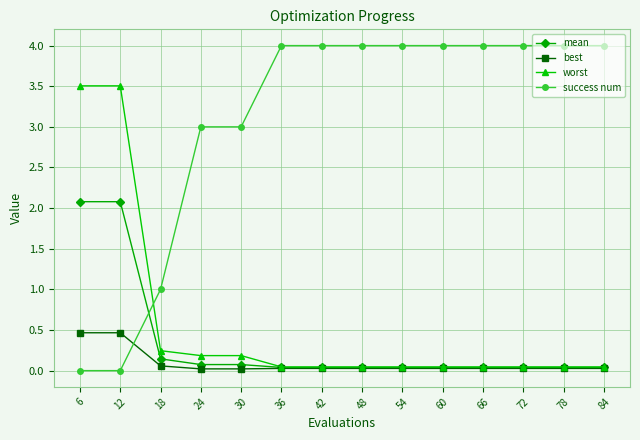

What is the difference between the second highest and minimum values in the worst series?

3.5